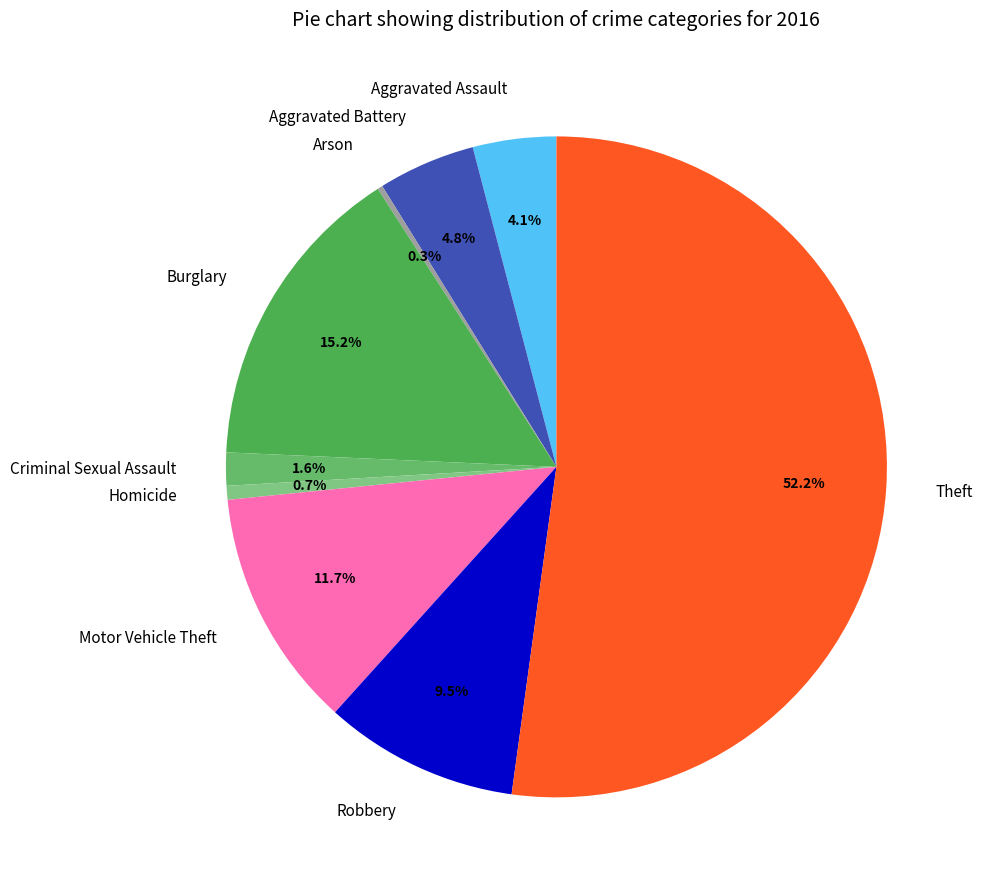

Does Theft account for over 50% of the chart?

Yes